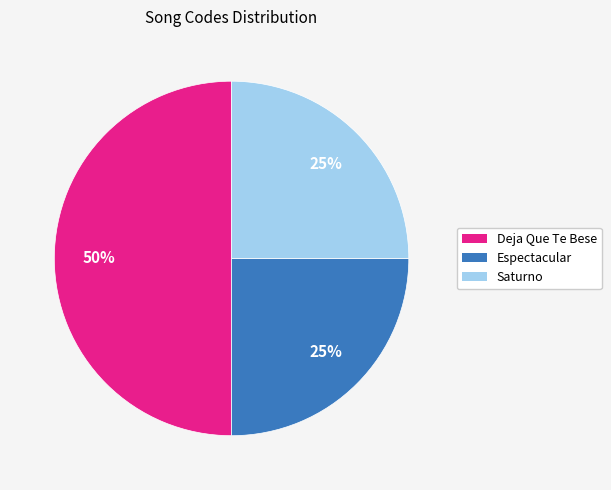

Is it true that Saturno is 25% of the pie?

True